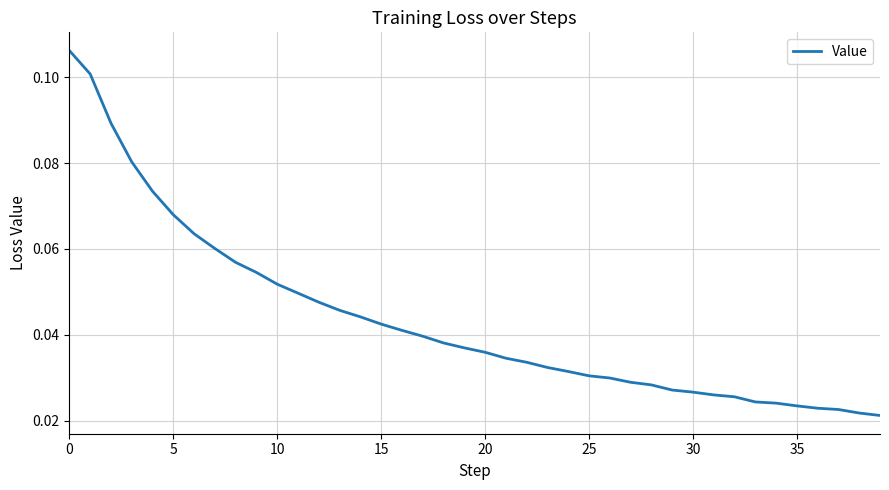

How many lines are shown in the chart?

1